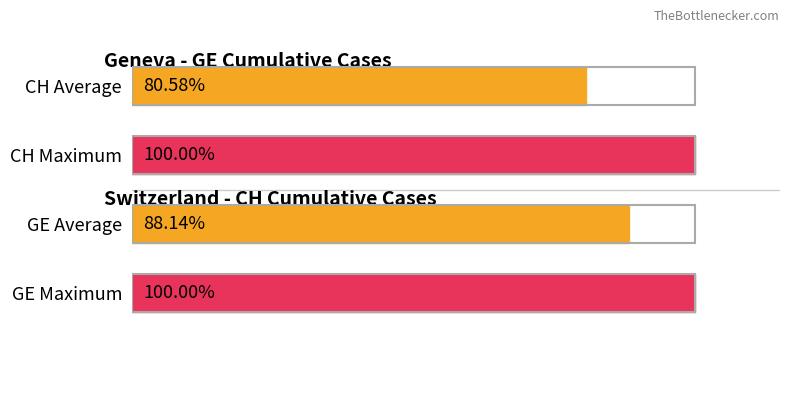

Which label corresponds to the smallest value in the chart?

CH Average